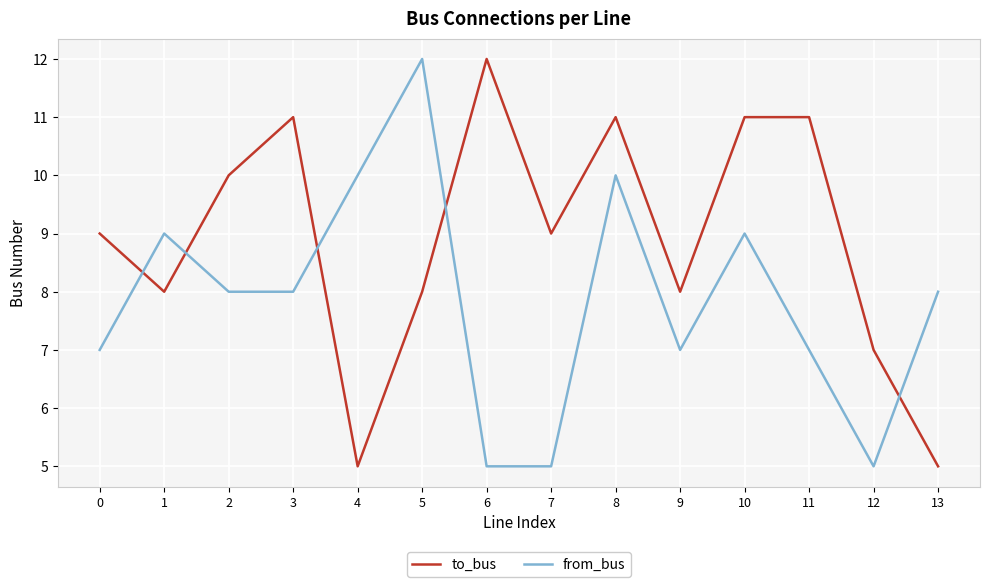

Between 11 and 13, which series saw the biggest shift?

to_bus